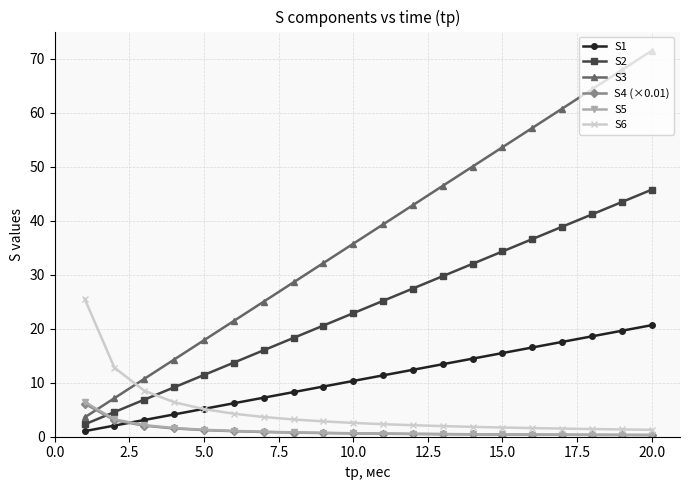

True or false: S4 (×0.01) and S6 cross at least once.

False